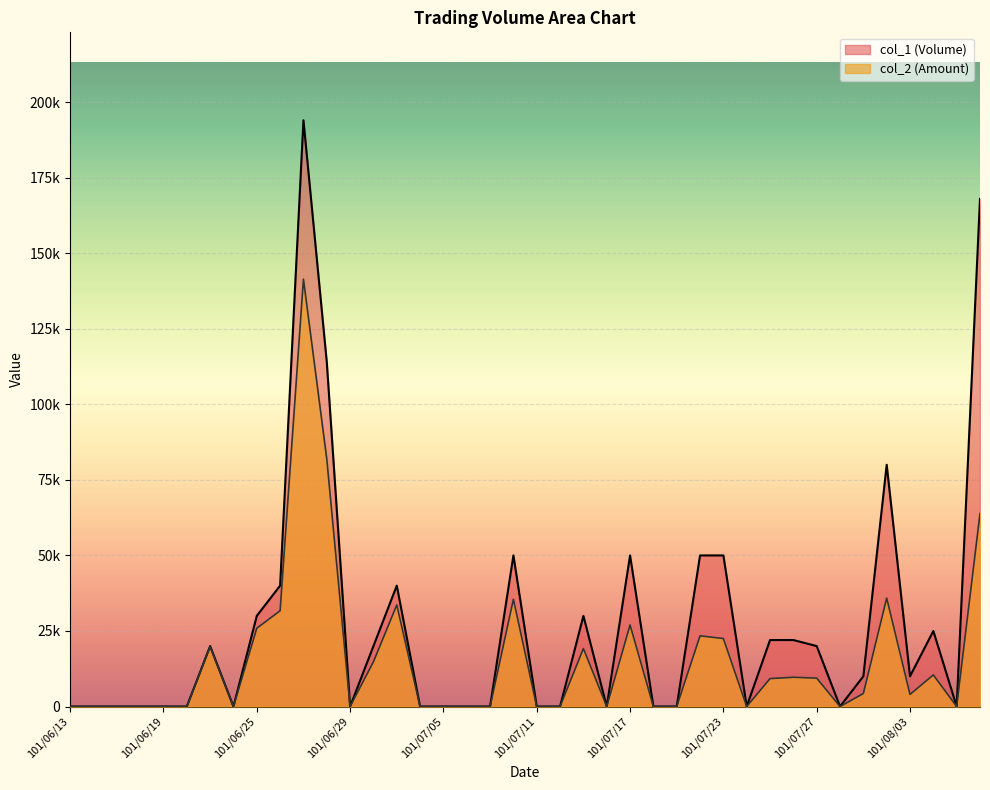

What is the difference between the maximum and minimum values in the col_1 (Volume) series?

194000